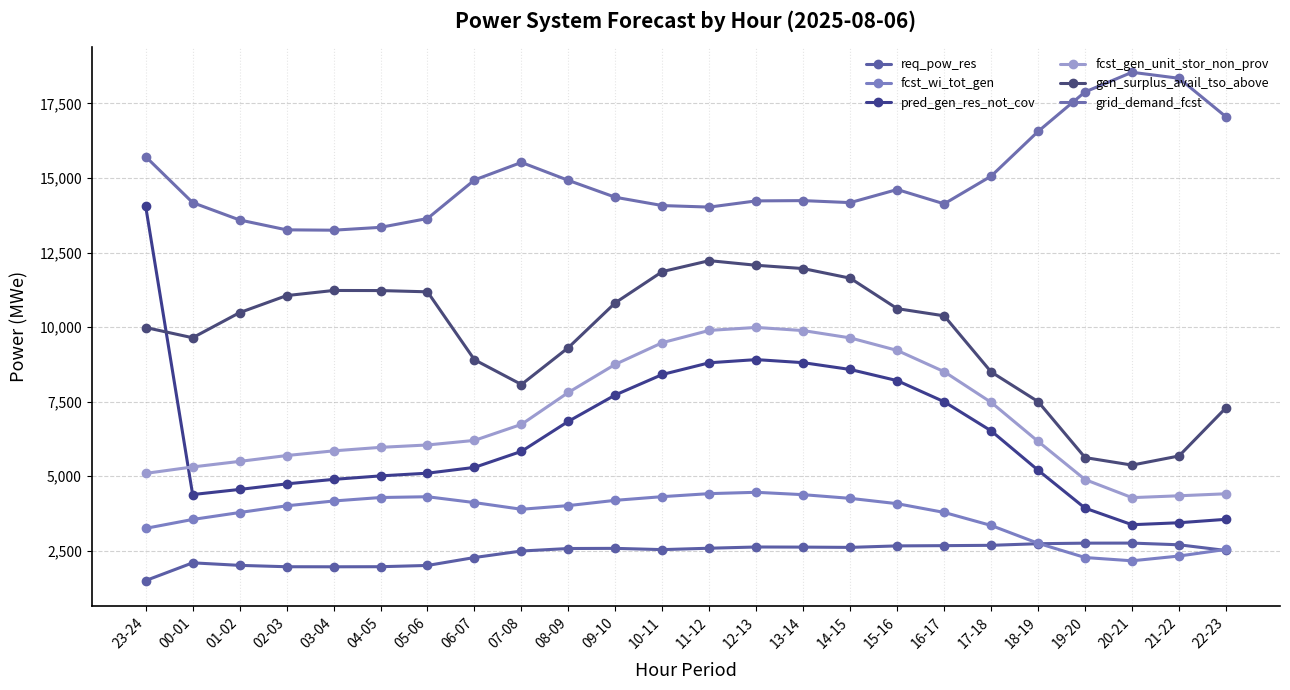

True or false: gen_surplus_avail_tso_above has more than 1 points higher than both neighbors.

True